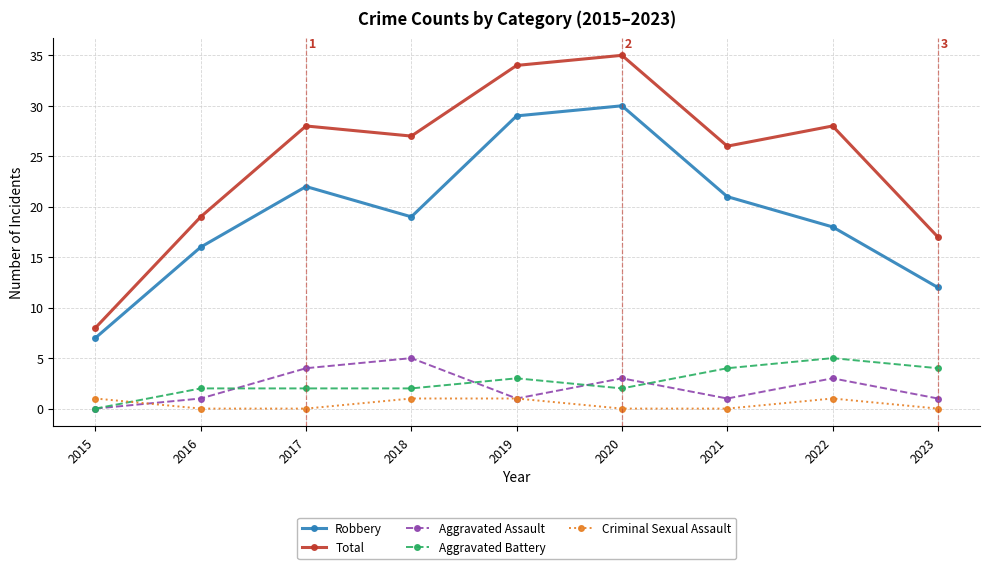

How many Aggravated Battery values are between 2 and 4?

7